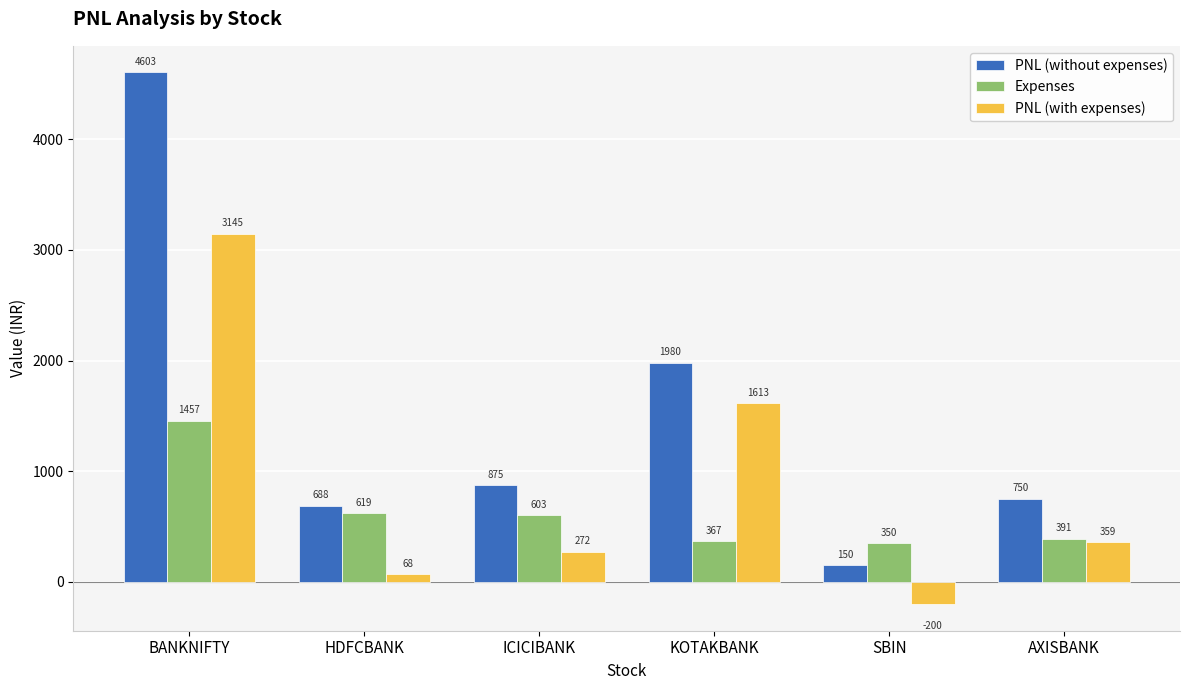

List the series in order of their peak value, highest first.

PNL (without expenses), PNL (with expenses), Expenses